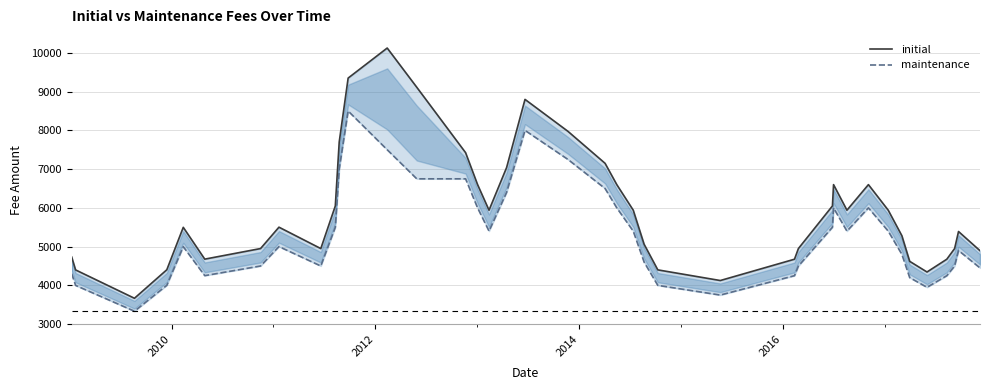

Is it true that initial equals 13417 at 10?

False